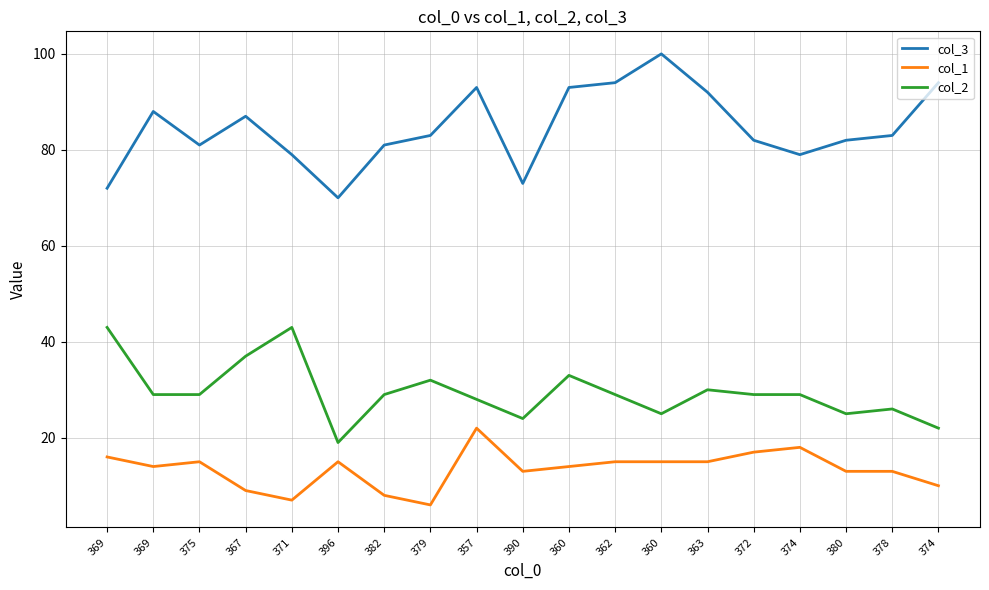

Reading right to left, extract all data points from this chart.

col_3: 374=94	378=83	380=82	374=79	372=82	363=92	360=100	362=94	360=93	390=73	357=93	379=83	382=81	396=70	371=79	367=87	375=81	369=88	369=72
col_1: 374=10	378=13	380=13	374=18	372=17	363=15	360=15	362=15	360=14	390=13	357=22	379=6	382=8	396=15	371=7	367=9	375=15	369=14	369=16
col_2: 374=22	378=26	380=25	374=29	372=29	363=30	360=25	362=29	360=33	390=24	357=28	379=32	382=29	396=19	371=43	367=37	375=29	369=29	369=43